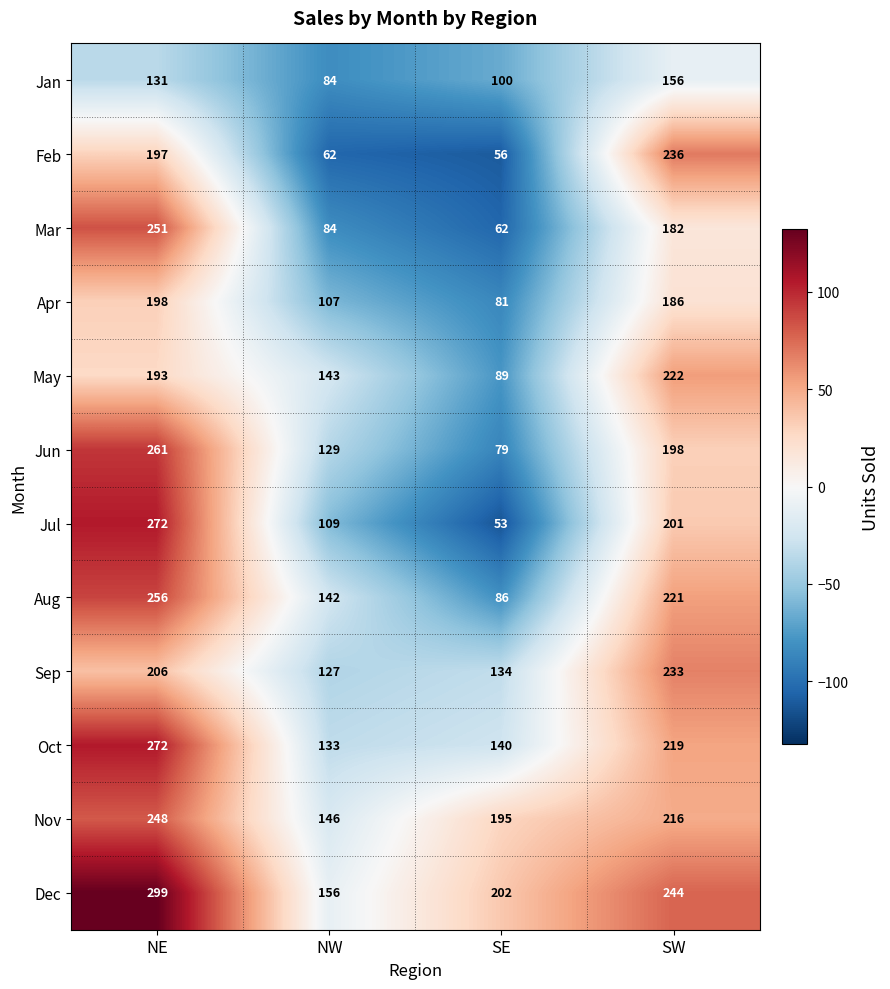

What is the difference between the highest and lowest values at NW?

94